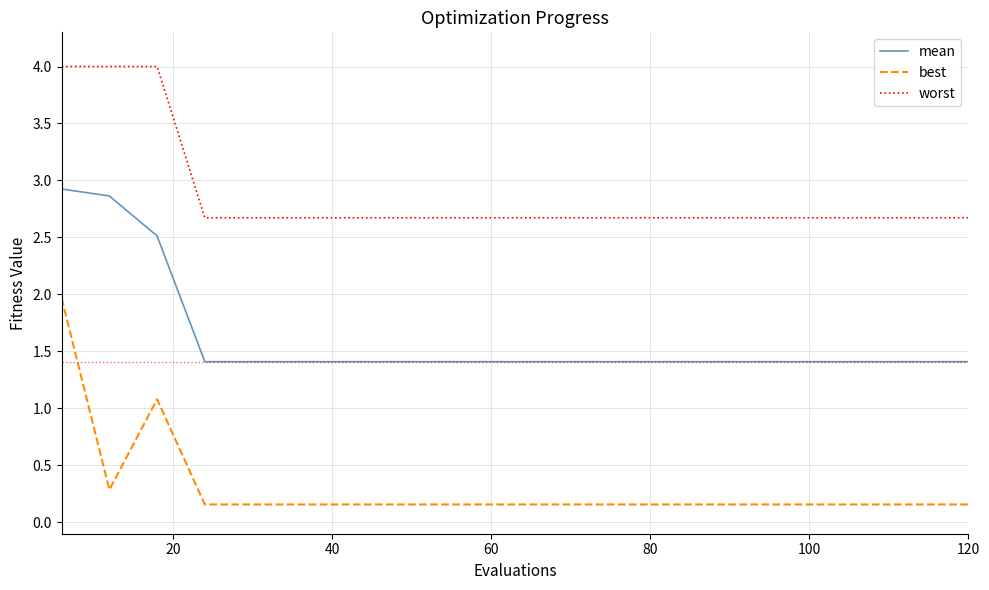

List the series in order of their overall mean, lowest first.

best, mean, worst